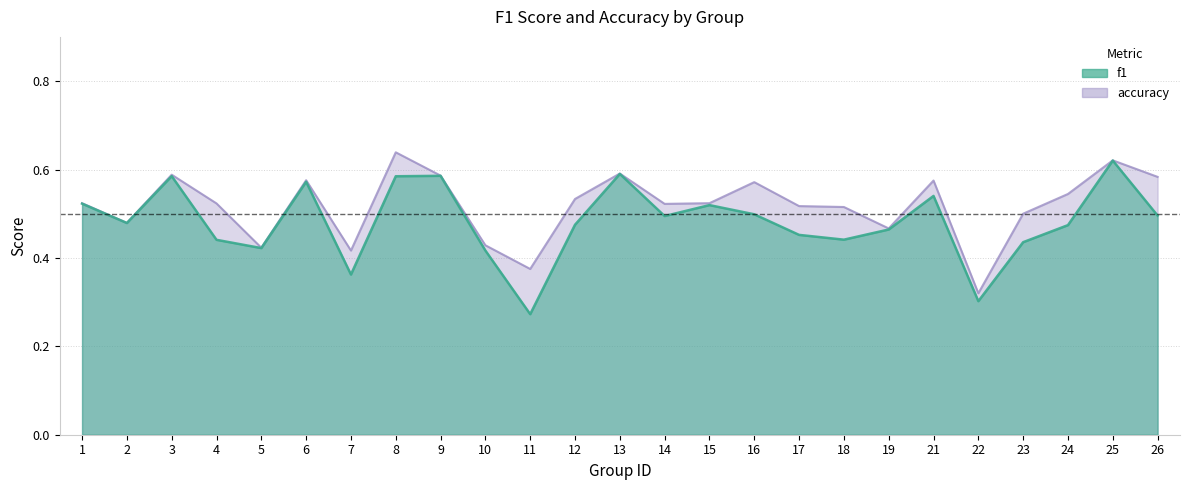

List the labels in order of f1 value, smallest first.

11, 22, 7, 10, 5, 23, 4, 18, 17, 19, 24, 12, 2, 14, 26, 16, 15, 1, 21, 6, 8, 3, 9, 13, 25